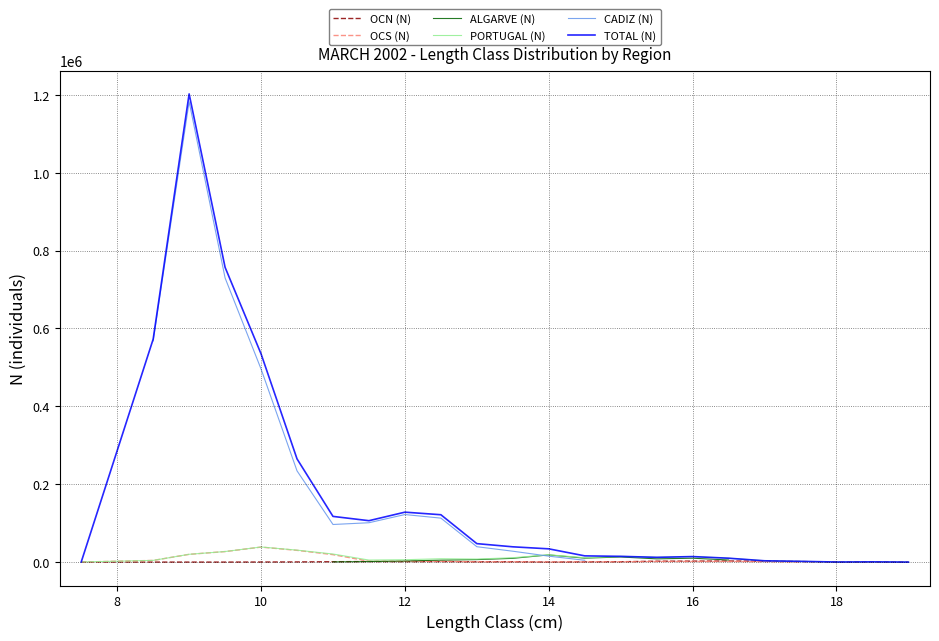

True or false: PORTUGAL (N) and TOTAL (N) intersect in this chart.

False